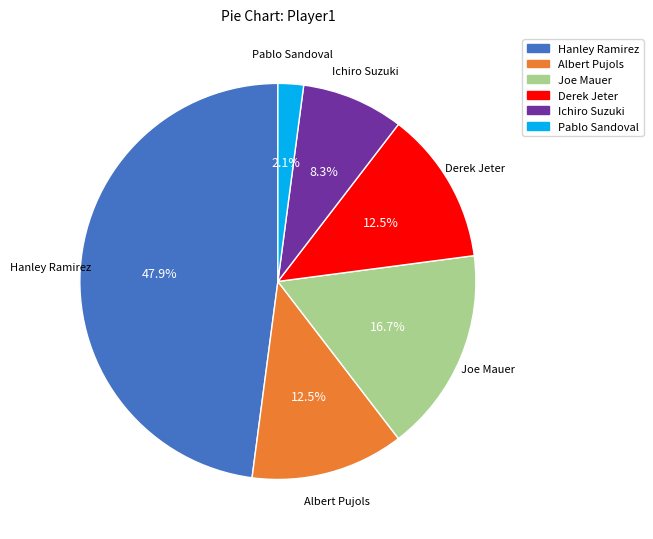

To the nearest percent, what is the combined percentage of Hanley Ramirez and Joe Mauer?

65%